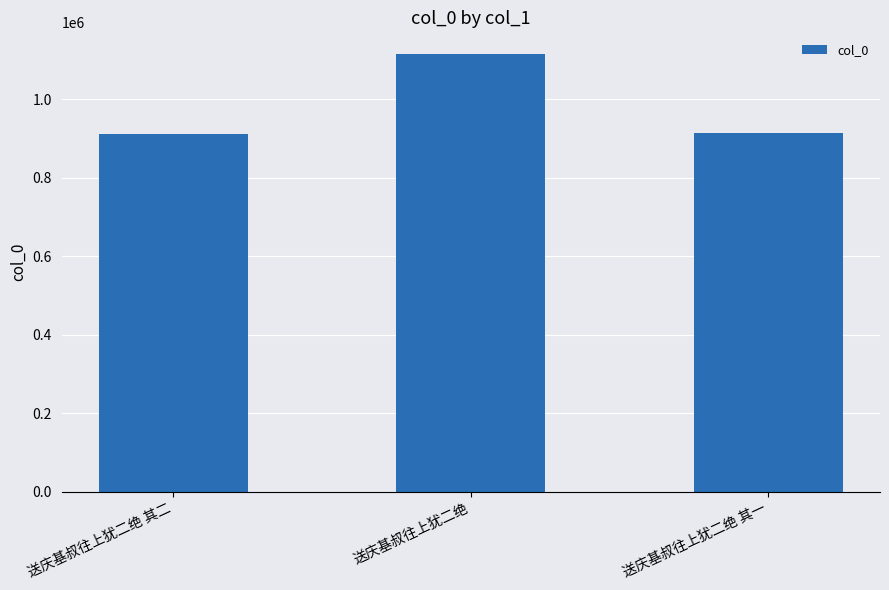

What is the ratio of the value at 送庆基叔往上犹二绝 to the value at 送庆基叔往上犹二绝 其一?

1.2